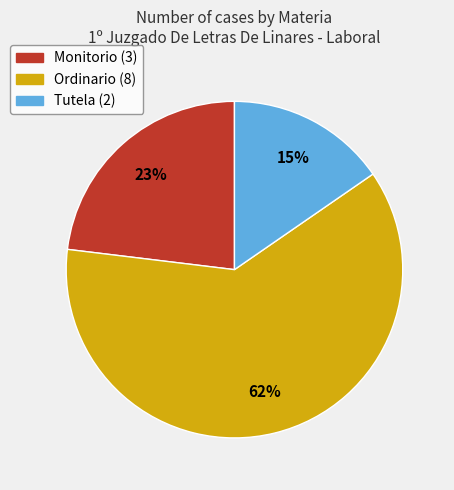

What percentage is the Monitorio slice, to the nearest percent?

23%